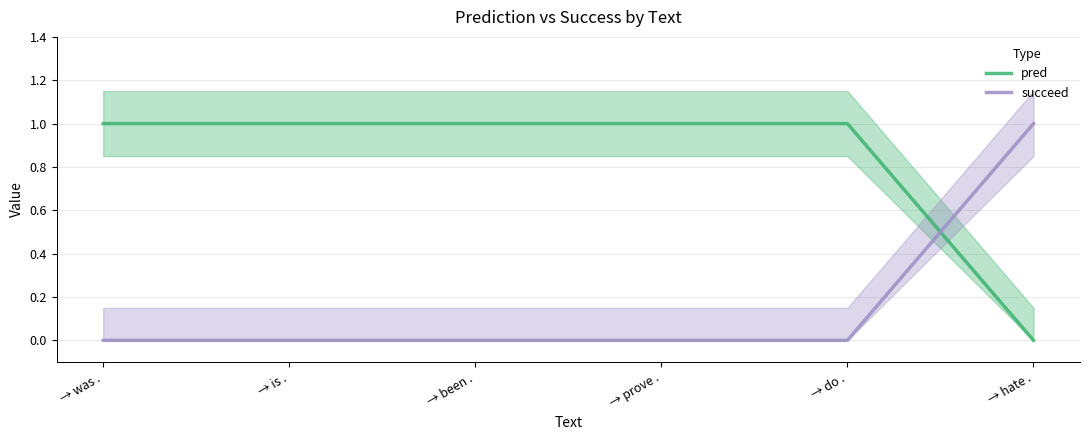

Which series has the largest range (max minus min)?

pred